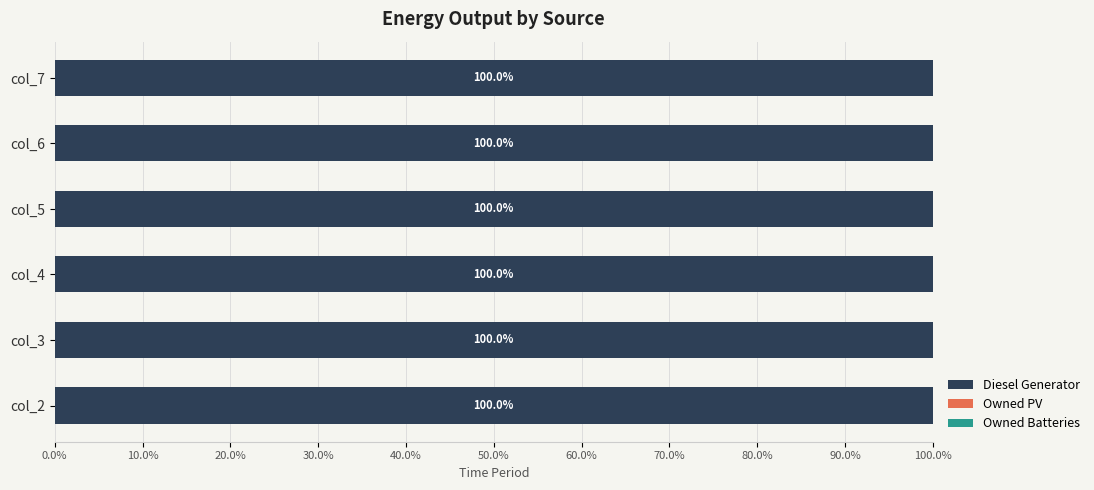

Which category has the highest value in the Owned Batteries series?

col_2